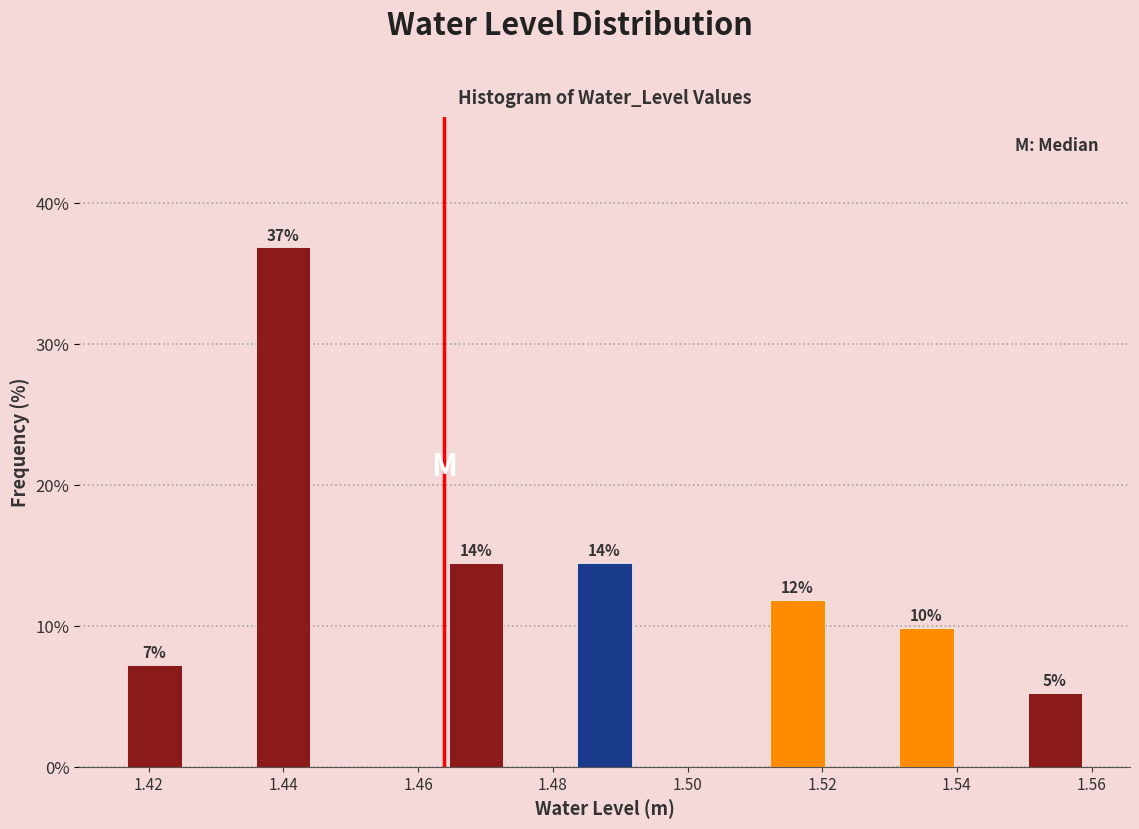

Over which range of the x-axis is the bar tallest?

1.436 to 1.444